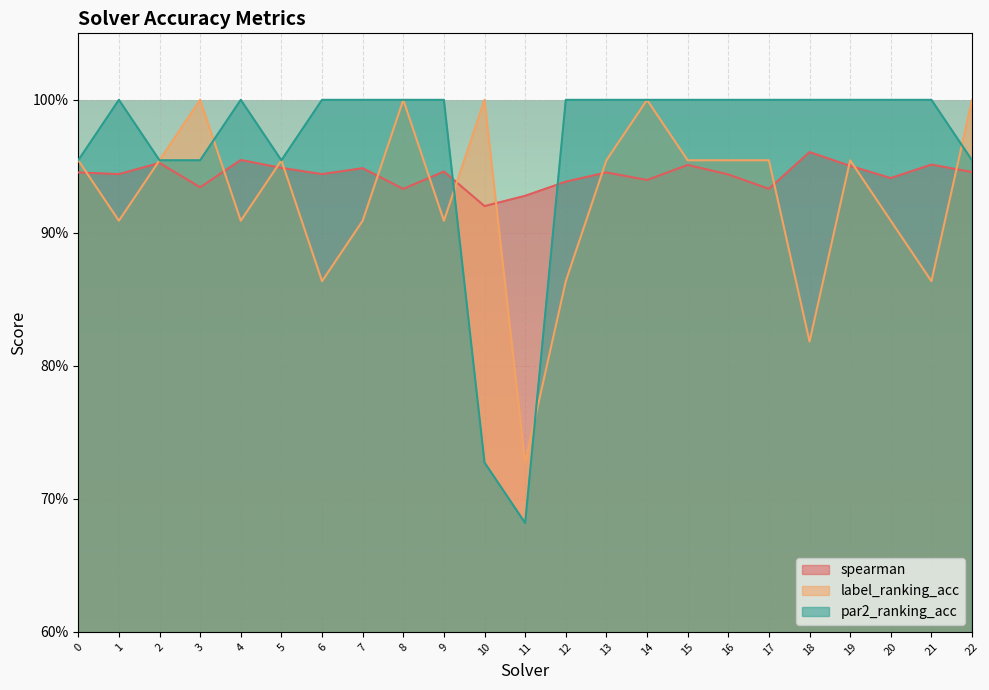

Which series has the largest range (max minus min)?

par2_ranking_acc